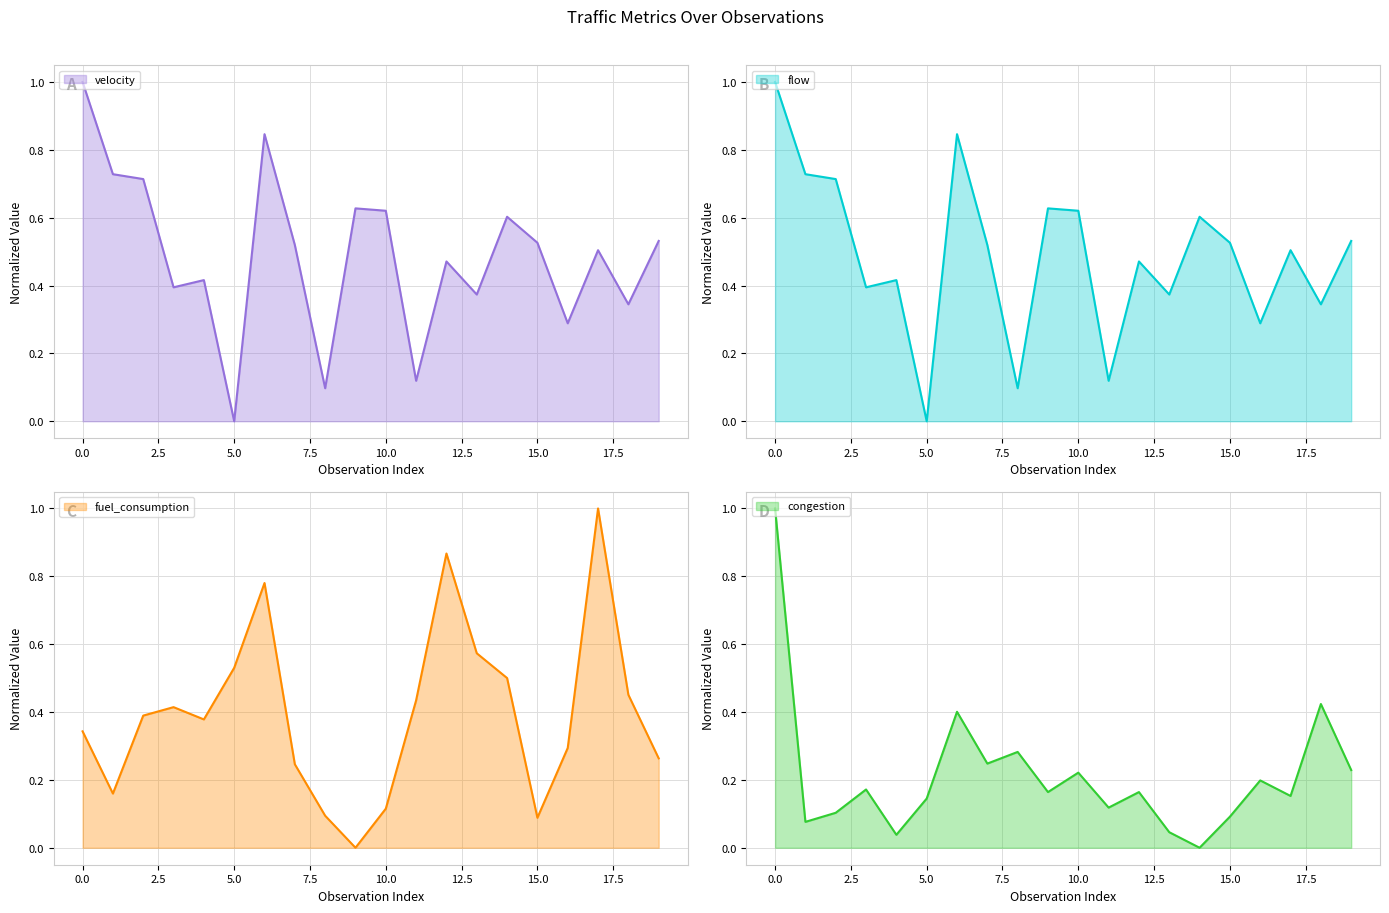

True or false: congestion has more than 0 interior local peaks.

True